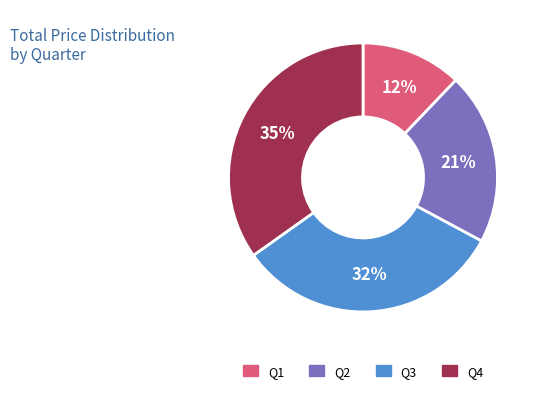

Is there any slice that represents more than half of the pie?

No